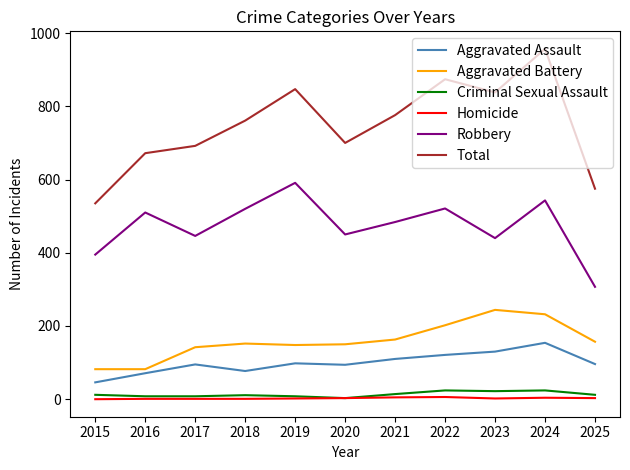

True or false: Homicide has a value of 0 at 2015.

True